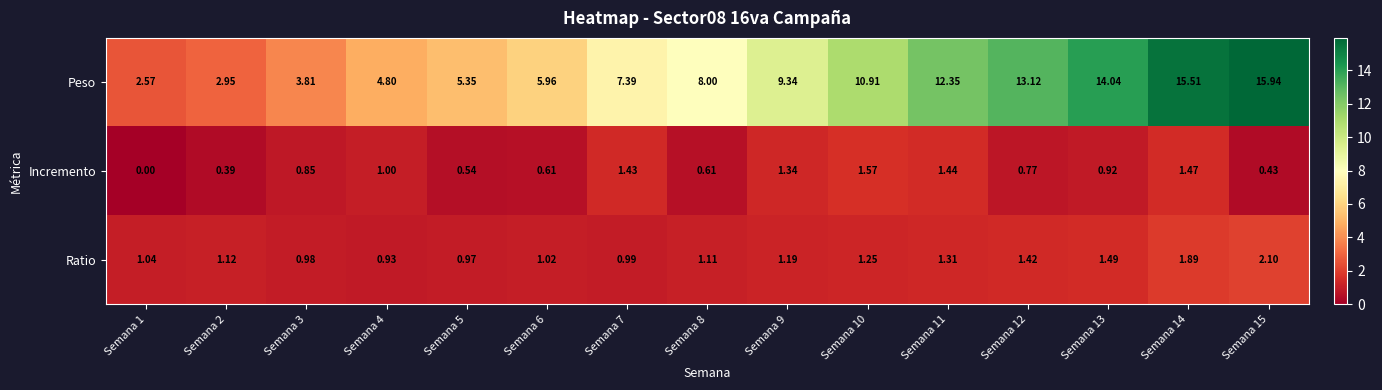

Which series has the largest total across all categories?

Peso